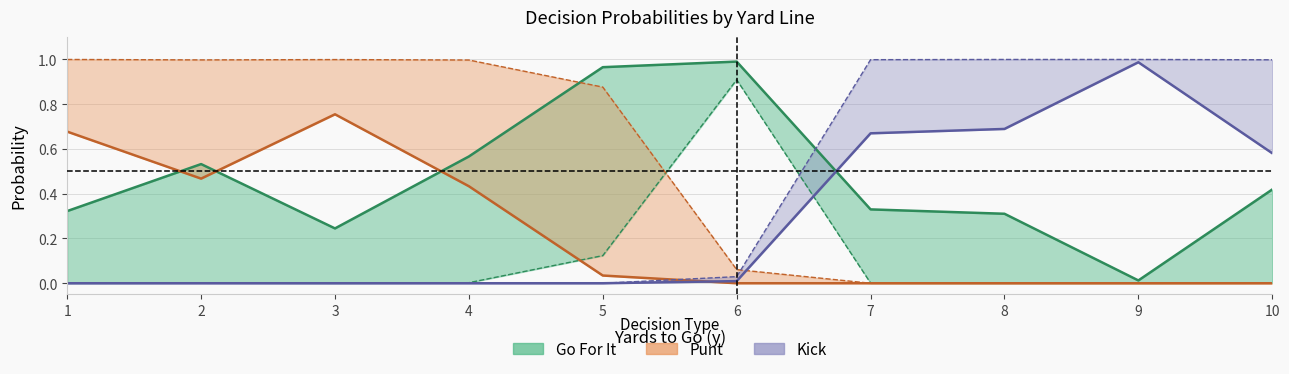

Between 1 and 4, which is larger?

4